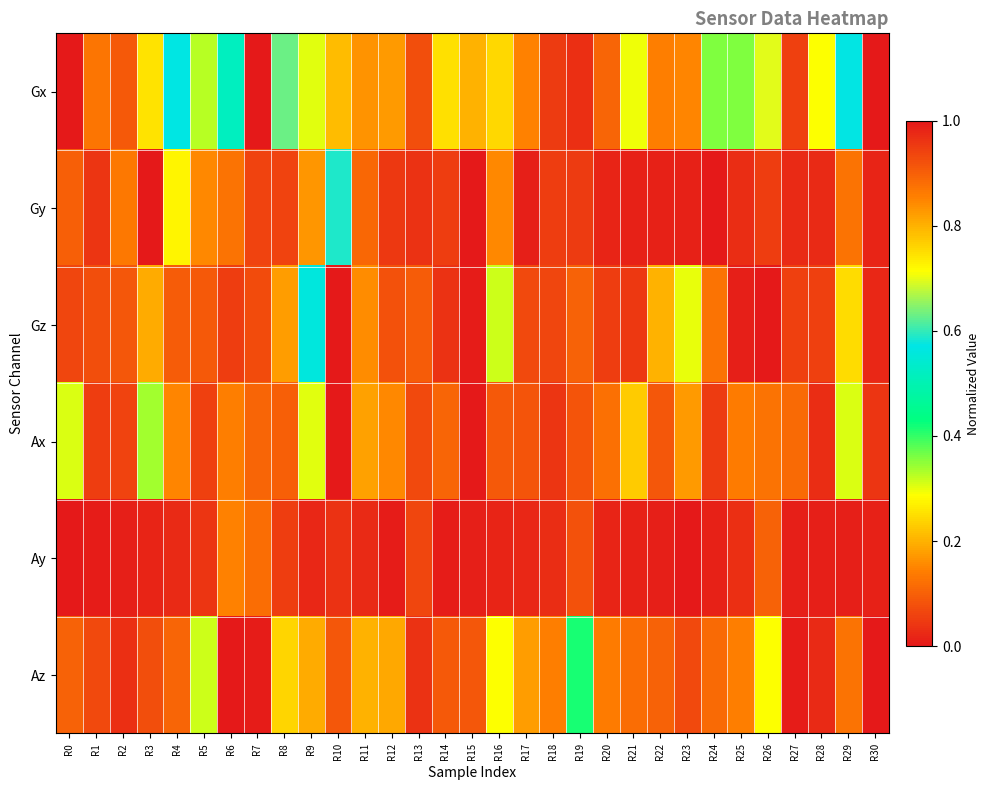

Reading left to right, what are all the values shown in this chart?

Gx: R0=0.0	R1=0.1	R2=0.1	R3=0.7	R4=0.6	R5=0.3	R6=0.5	R7=1.0	R8=0.6	R9=0.3	R10=0.8	R11=0.2	R12=0.2	R13=0.9	R14=0.3	R15=0.2	R16=0.8	R17=0.1	R18=0.0	R19=0.0	R20=0.1	R21=0.3	R22=0.1	R23=0.1	R24=0.4	R25=0.4	R26=0.7	R27=0.1	R28=0.3	R29=0.6	R30=0.0
Gy: R0=0.1	R1=0.0	R2=0.1	R3=1.0	R4=0.3	R5=0.2	R6=0.1	R7=0.1	R8=0.1	R9=0.2	R10=0.6	R11=0.1	R12=0.0	R13=0.0	R14=0.1	R15=0.0	R16=0.2	R17=0.0	R18=0.1	R19=0.1	R20=0.0	R21=0.0	R22=0.0	R23=0.0	R24=0.0	R25=0.0	R26=0.1	R27=0.0	R28=0.0	R29=0.1	R30=0.0
Gz: R0=0.1	R1=0.1	R2=0.1	R3=0.8	R4=0.1	R5=0.1	R6=0.1	R7=0.1	R8=0.2	R9=0.6	R10=1.0	R11=0.2	R12=0.1	R13=0.1	R14=0.0	R15=0.0	R16=0.3	R17=0.1	R18=0.1	R19=0.1	R20=0.1	R21=0.0	R22=0.2	R23=0.3	R24=0.1	R25=0.0	R26=0.0	R27=0.1	R28=0.1	R29=0.2	R30=0.0
Ax: R0=0.3	R1=0.1	R2=0.1	R3=0.3	R4=0.2	R5=0.1	R6=0.1	R7=0.1	R8=0.1	R9=0.3	R10=1.0	R11=0.2	R12=0.2	R13=0.1	R14=0.1	R15=0.0	R16=0.9	R17=0.1	R18=0.0	R19=0.1	R20=0.1	R21=0.2	R22=0.1	R23=0.2	R24=0.0	R25=0.1	R26=0.1	R27=0.1	R28=0.0	R29=0.3	R30=0.0
Ay: R0=1.0	R1=0.0	R2=0.0	R3=0.0	R4=0.0	R5=0.0	R6=0.1	R7=0.1	R8=0.1	R9=0.0	R10=0.0	R11=0.0	R12=0.0	R13=0.1	R14=0.0	R15=0.0	R16=0.0	R17=0.0	R18=0.0	R19=0.1	R20=0.0	R21=0.0	R22=0.0	R23=0.0	R24=0.0	R25=0.0	R26=0.1	R27=0.0	R28=0.0	R29=0.0	R30=0.0
Az: R0=0.1	R1=0.1	R2=0.0	R3=0.1	R4=0.1	R5=0.3	R6=1.0	R7=1.0	R8=0.2	R9=0.2	R10=0.1	R11=0.2	R12=0.2	R13=1.0	R14=0.1	R15=0.1	R16=0.3	R17=0.2	R18=0.1	R19=0.4	R20=0.1	R21=0.1	R22=0.1	R23=0.1	R24=0.1	R25=0.1	R26=0.3	R27=0.0	R28=0.0	R29=0.1	R30=0.0